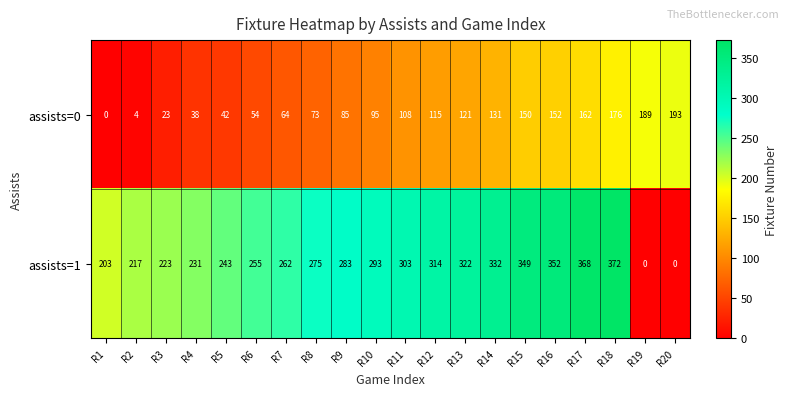

Rank the series by their maximum value, from lowest to highest.

assists=0, assists=1